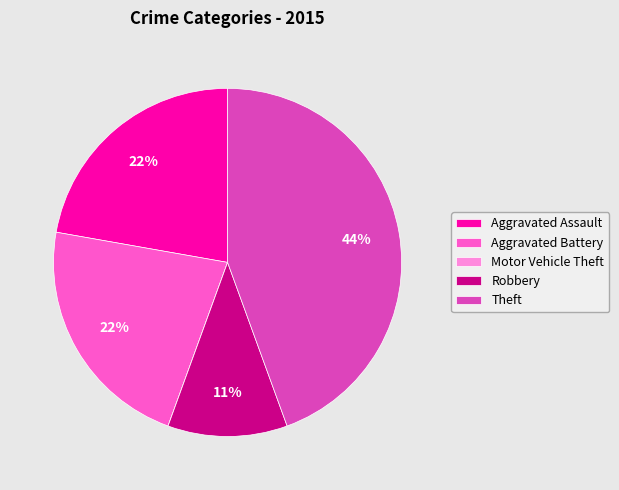

What is the ratio of the value at Theft to the value at Aggravated Assault?

2.0